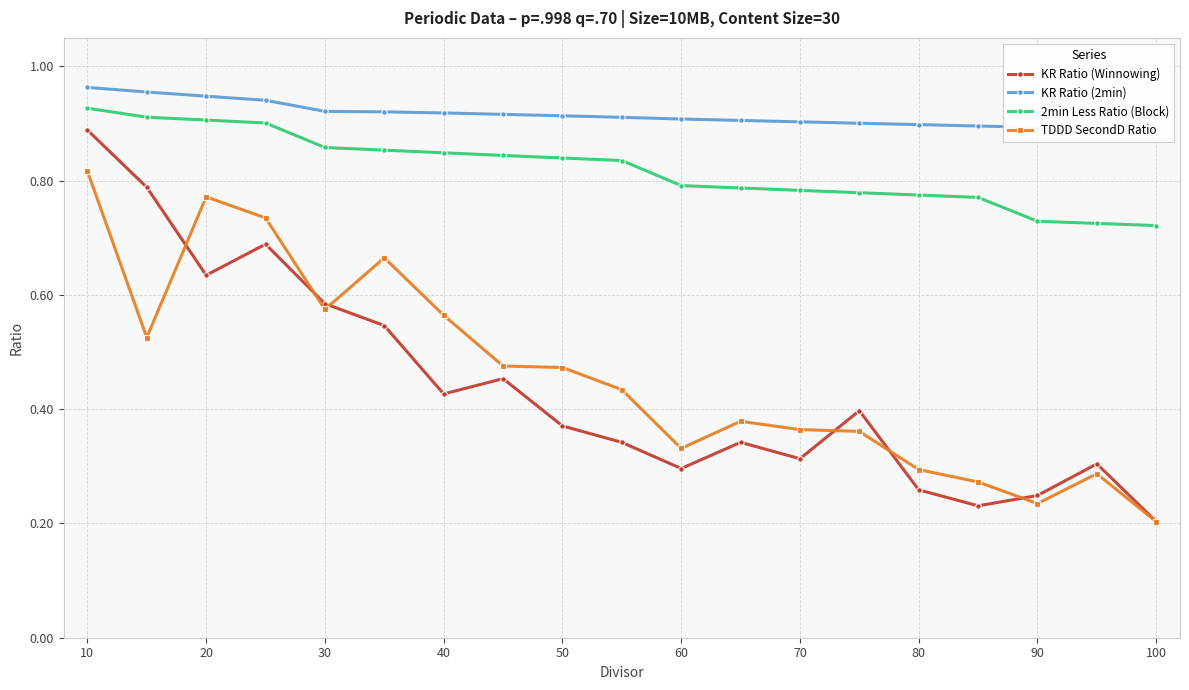

What is the sum of all KR Ratio (Winnowing) values?

8.3